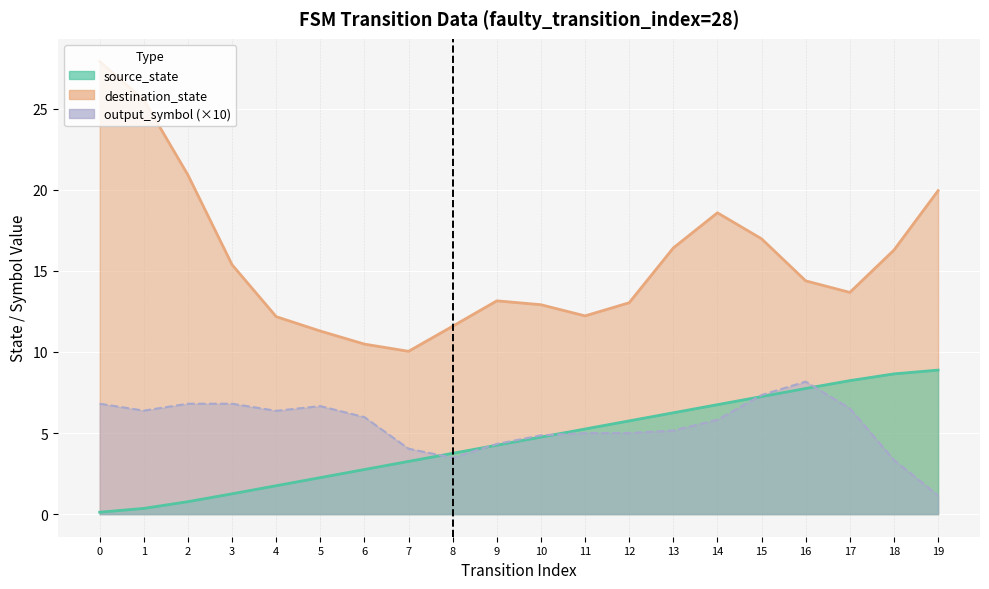

The value of output_symbol at 6 is 1. True or false?

False